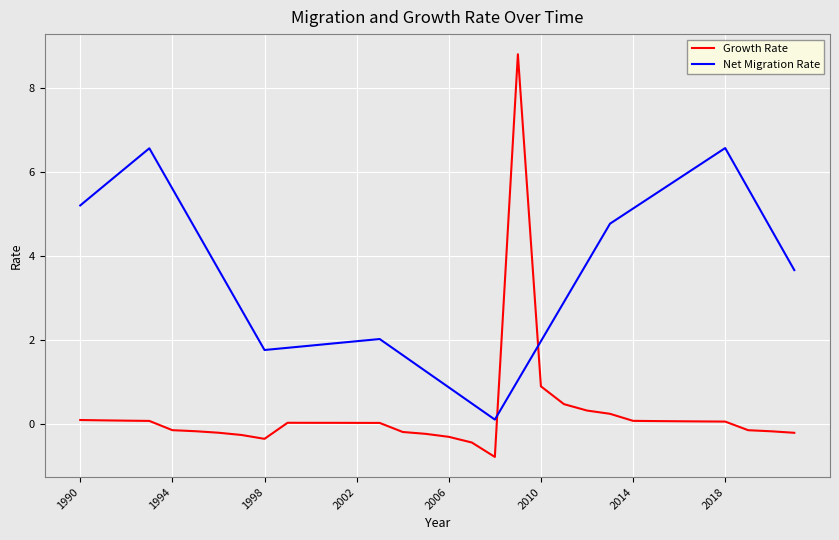

What is the minimum value for Growth Rate?

-0.8